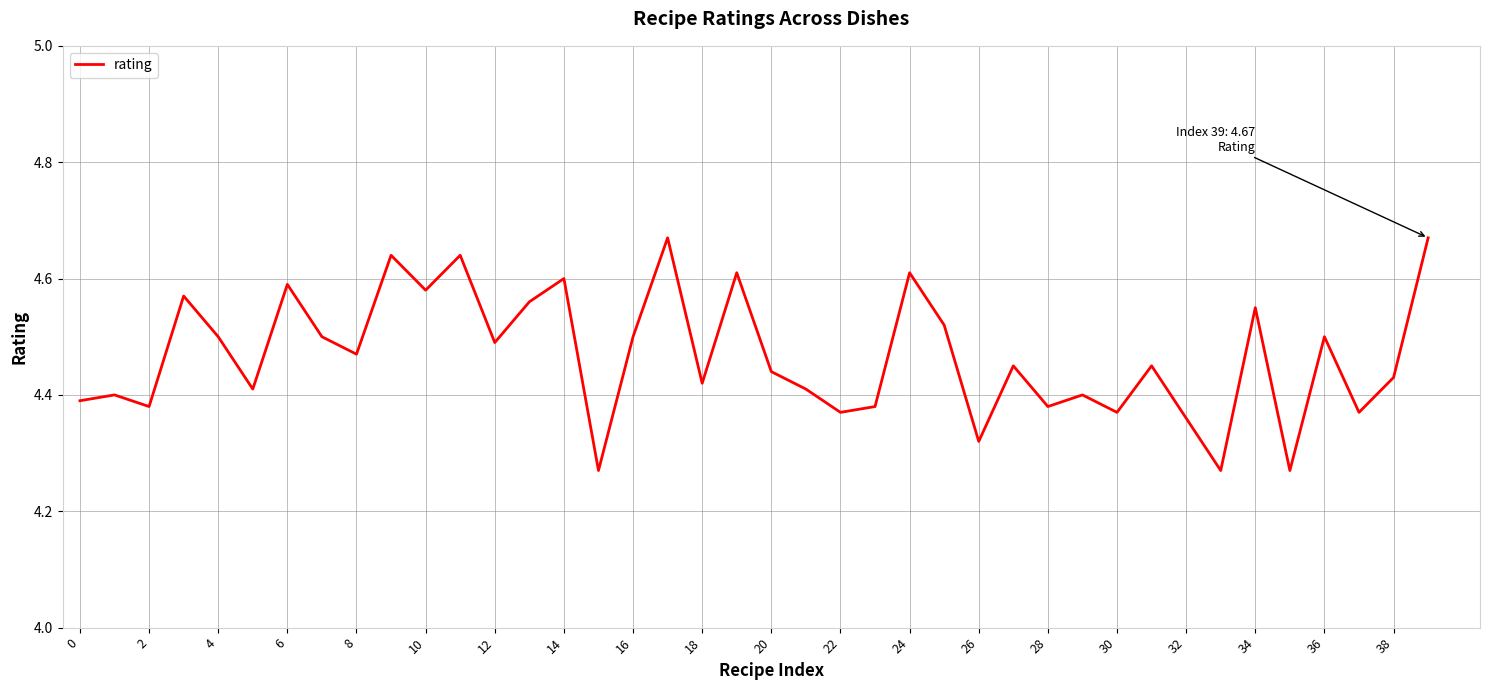

What is the difference between the maximum and minimum values?

0.4